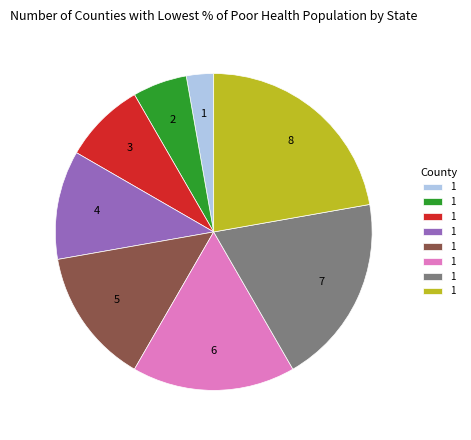

Is there any slice that represents more than half of the pie?

No